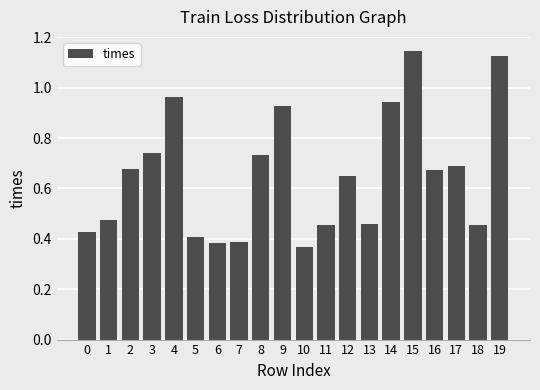

What is the sum of all values?

13.1